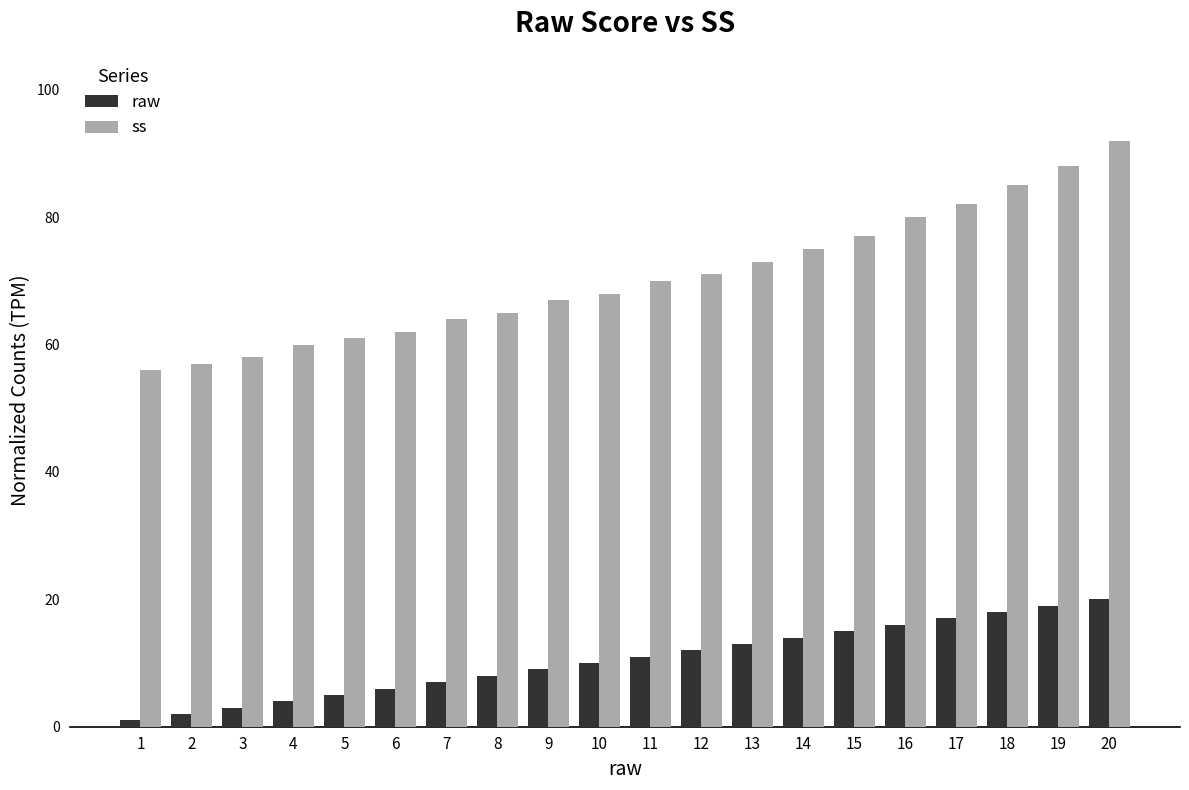

What is the total value across all series at 2?

59